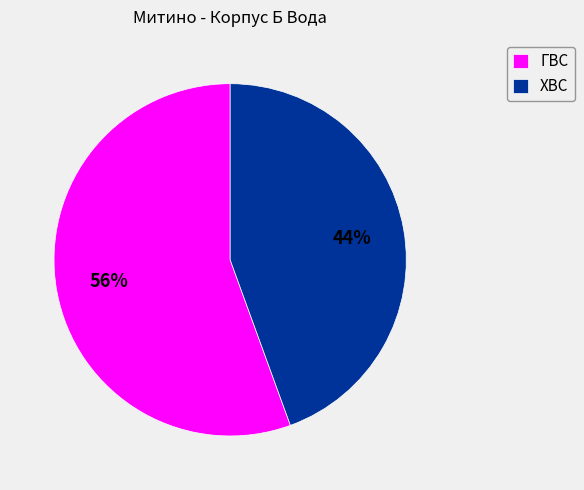

Is there any slice that represents more than half of the pie?

Yes